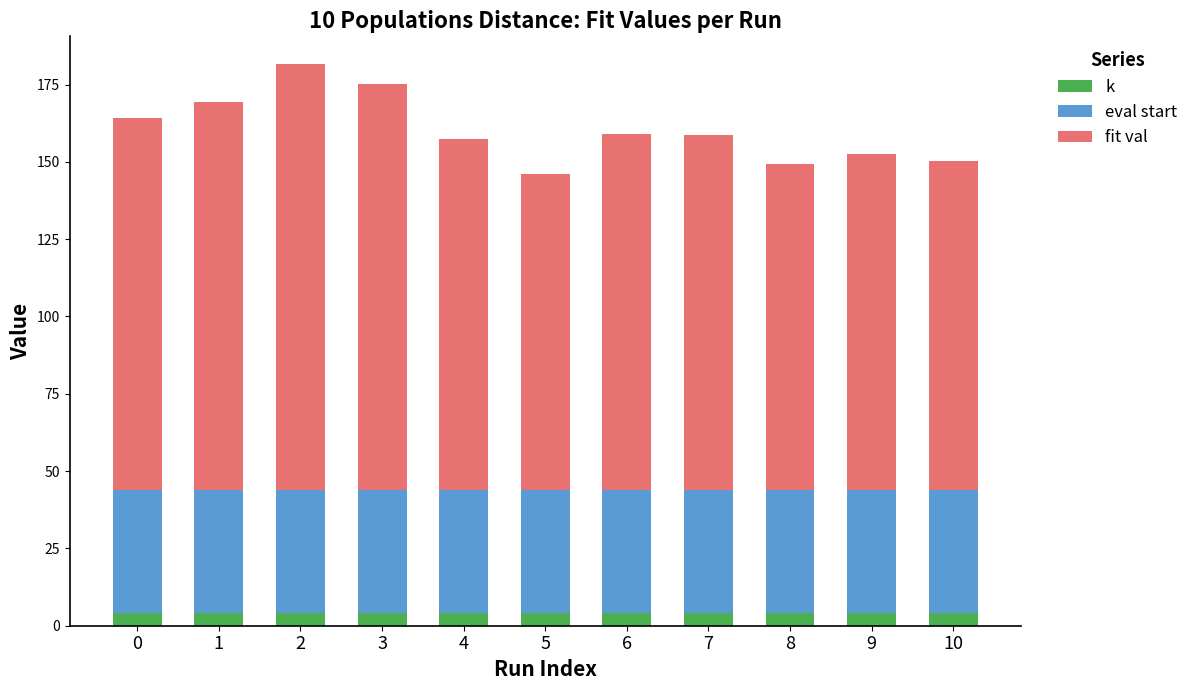

What is the minimum value for k?

4.0